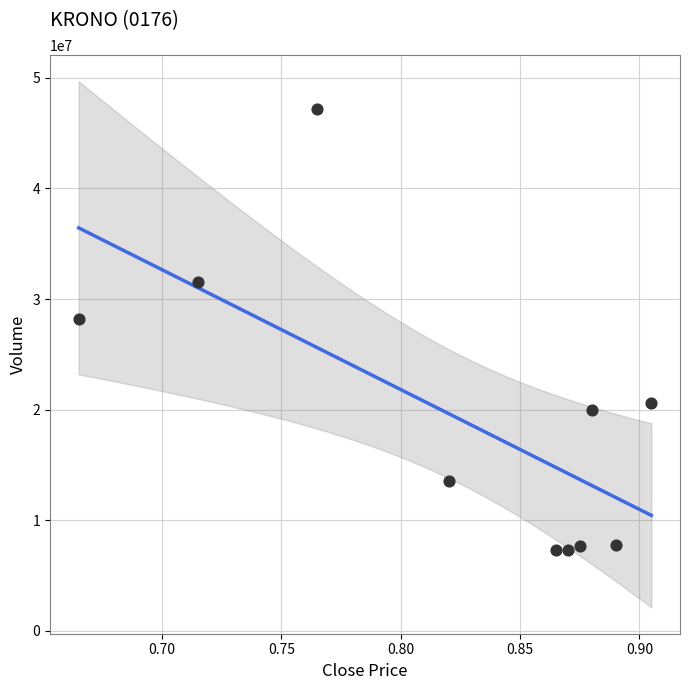

What Y value in the scatter plot is closest to 27234300?

28165300